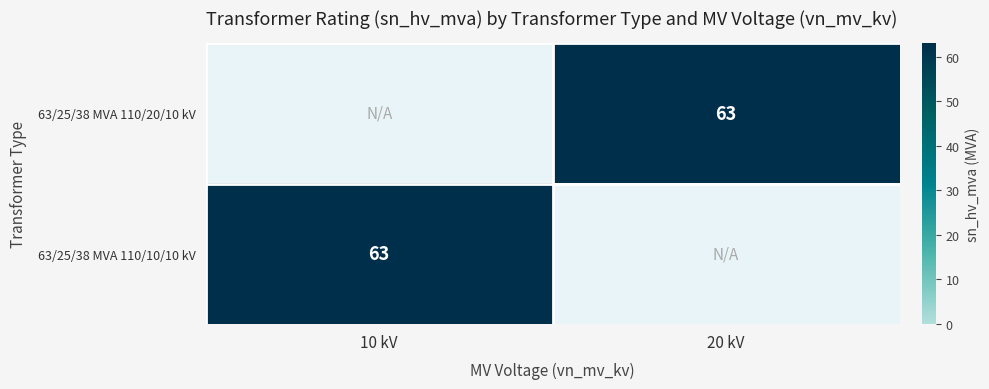

The 63/25/38 MVA 110/10/10 kV series shows 113 at 10 kV. True or false?

False